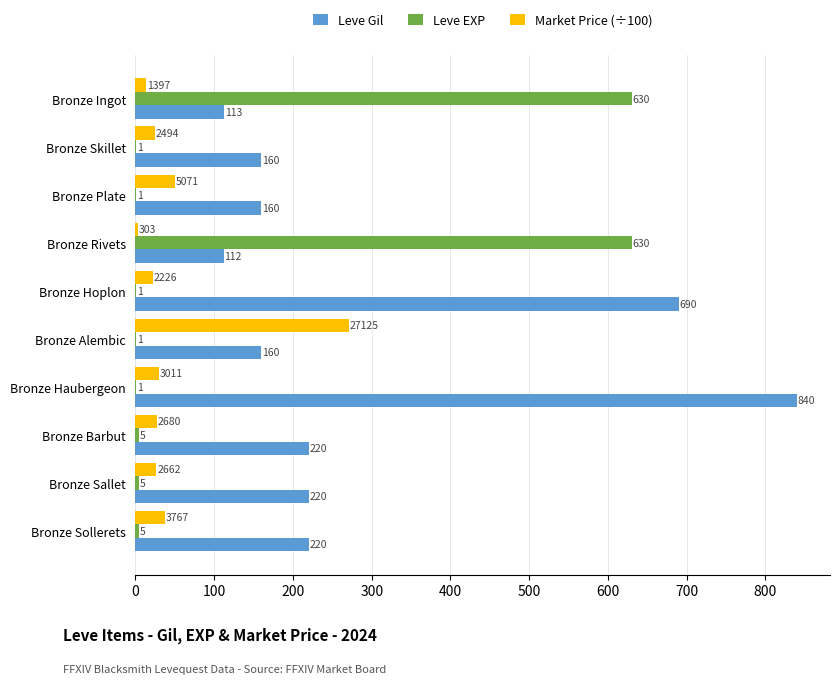

What is the approximate value of Leve Gil at Bronze Skillet?

160.0